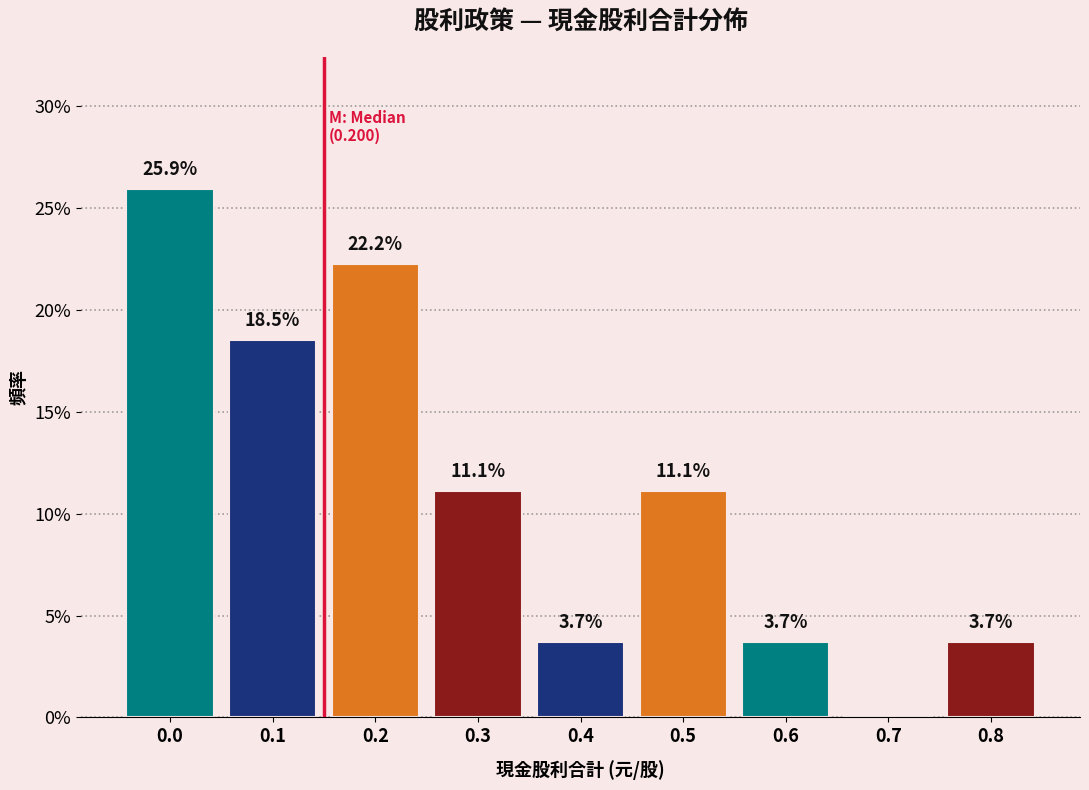

Reading left to right, what are all the values shown in this chart?

0.0=25.9	0.1=18.5	0.2=22.2	0.3=11.1	0.4=3.7	0.5=11.1	0.6=3.7	0.7=0.0	0.8=3.7